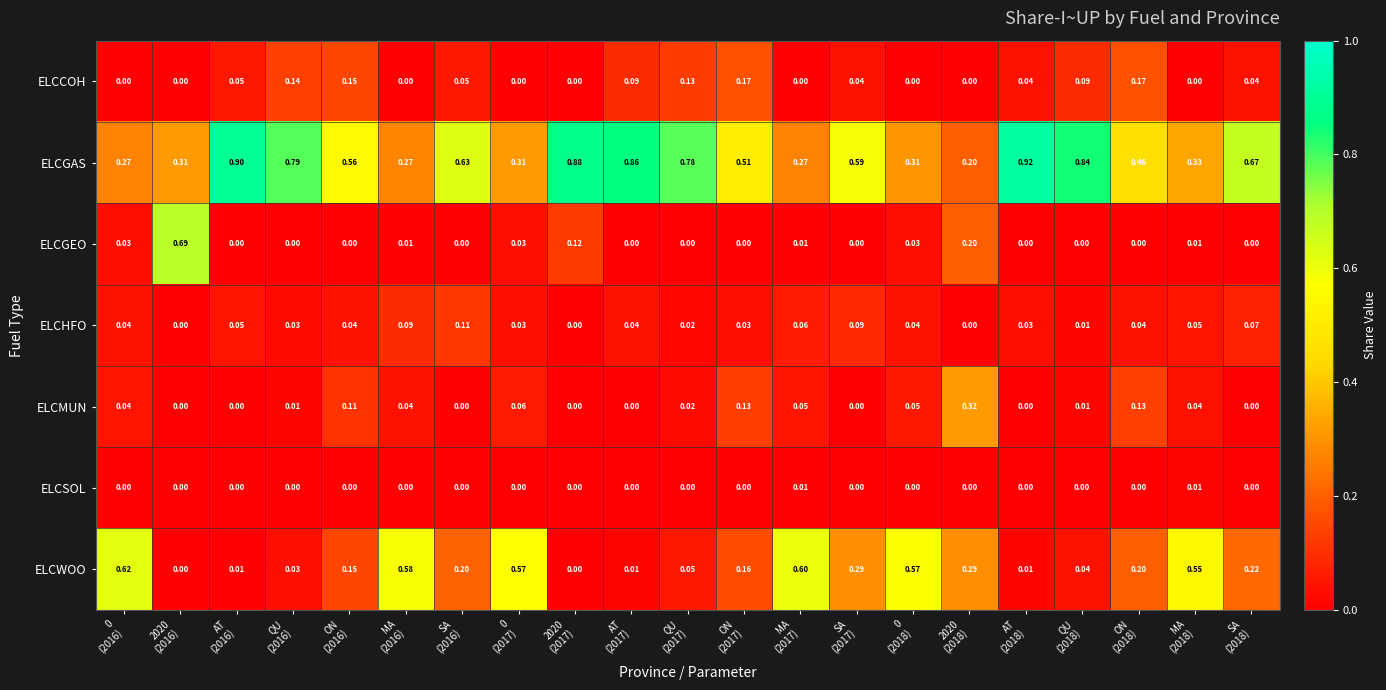

Which series has the widest spread of values?

ELCGAS